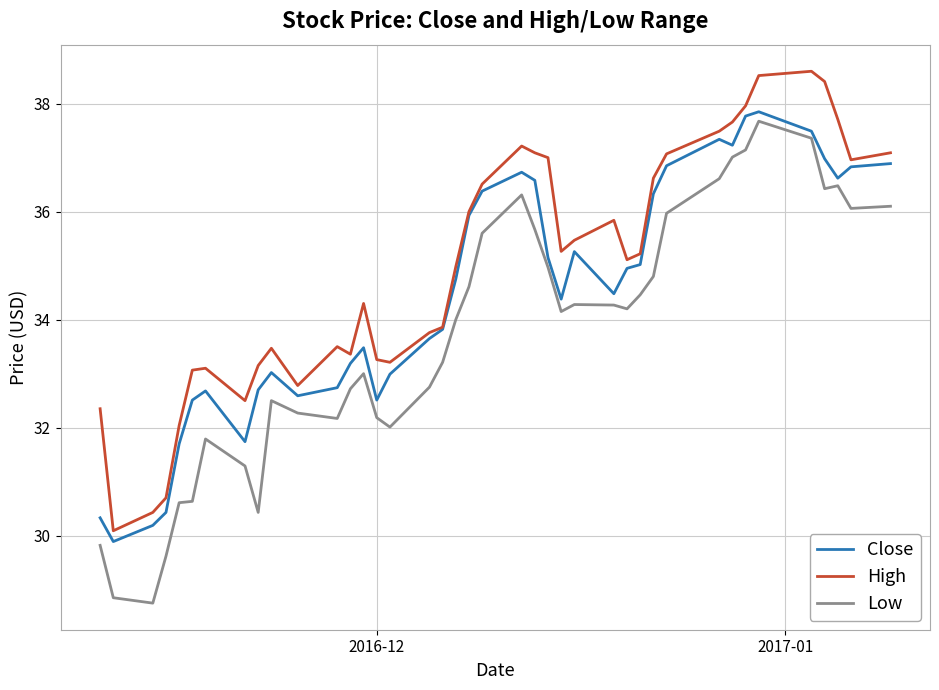

What is the lowest value of the Close series?

29.9